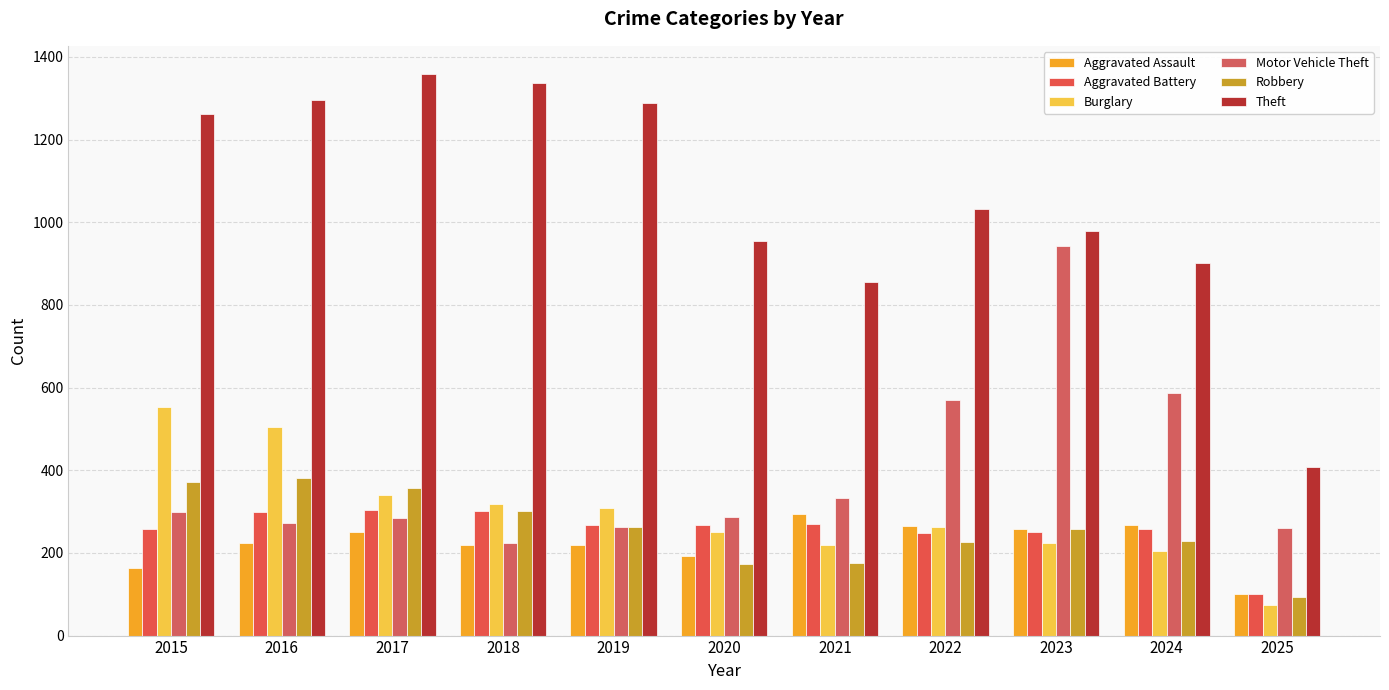

The Theft series shows 409 at 2025. True or false?

True